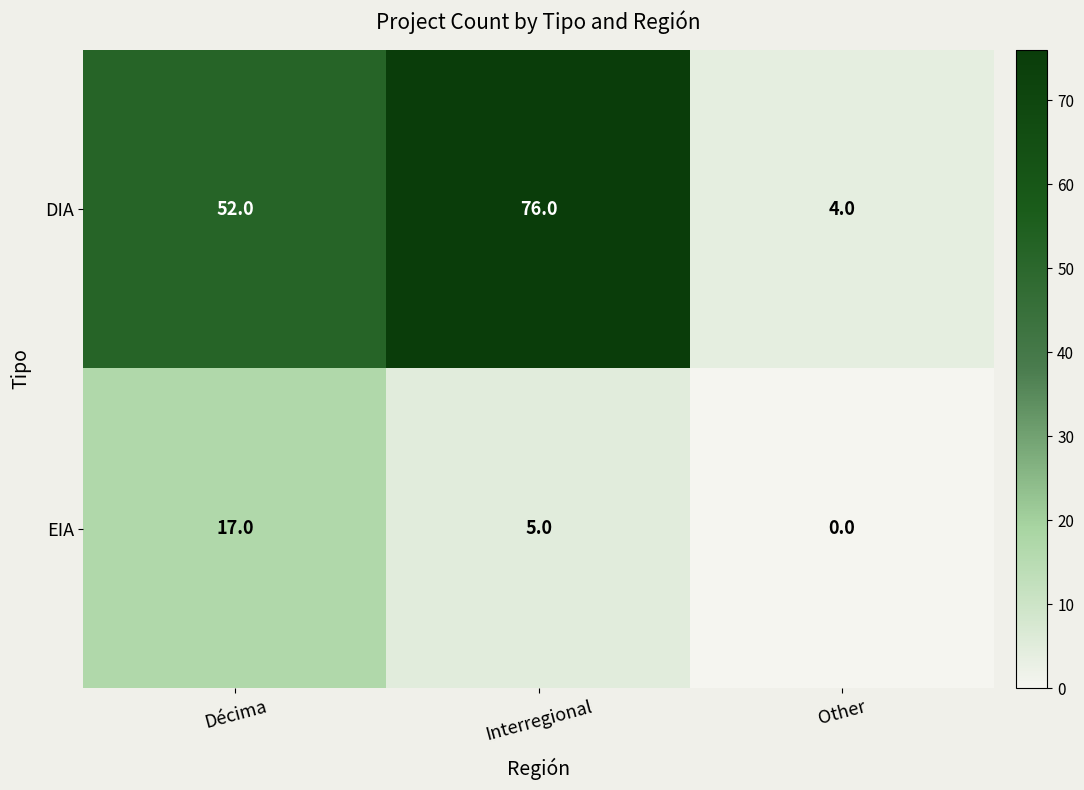

The value of DIA at Other is 6. True or false?

False